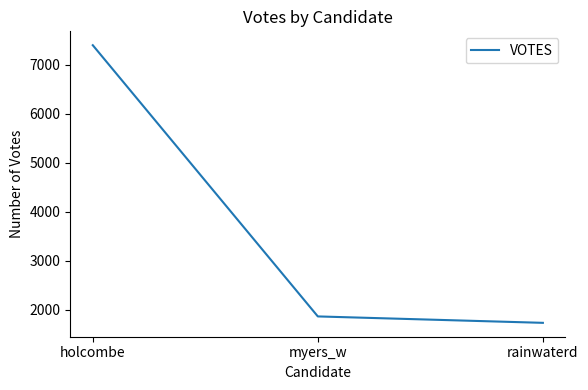

What is the change in value from myers_w to rainwaterd?

-131